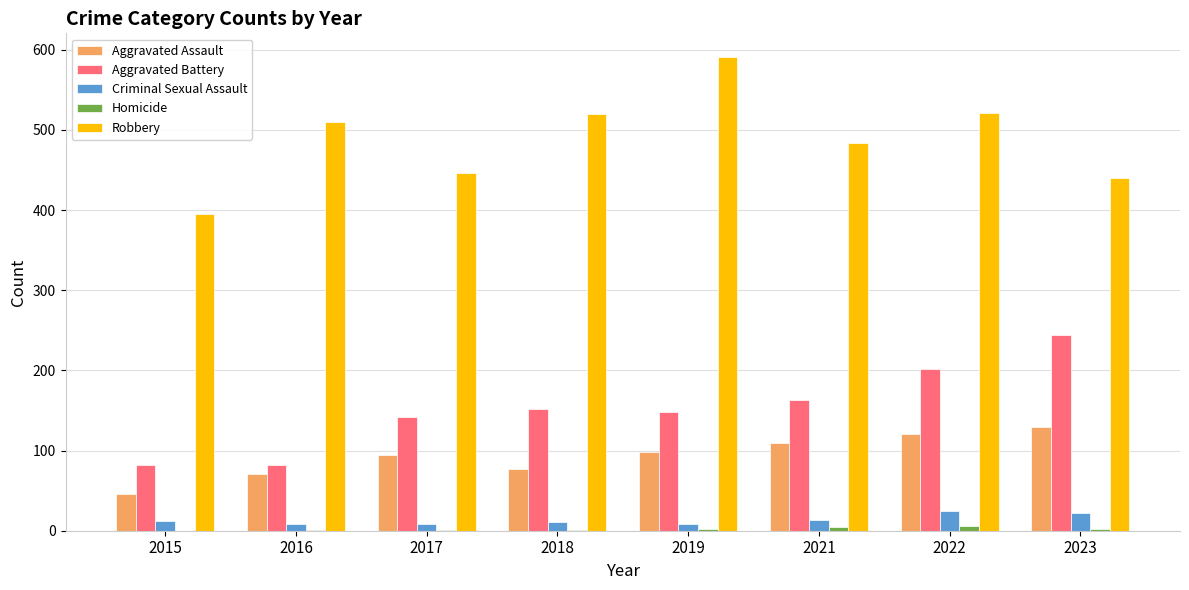

Is the value of Criminal Sexual Assault at 2018 greater than the value of Robbery at 2017?

No